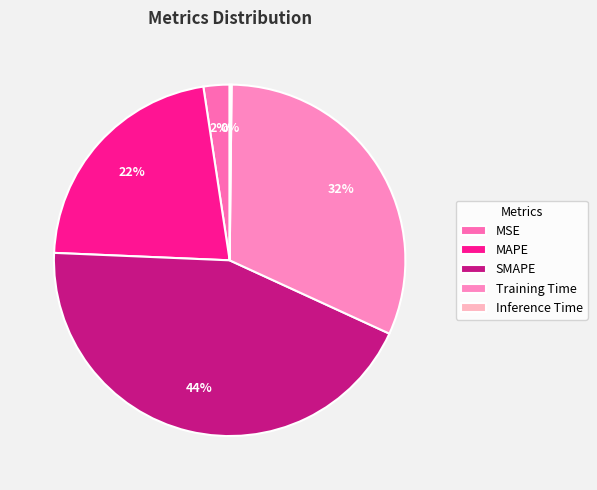

Which slice is the largest?

SMAPE